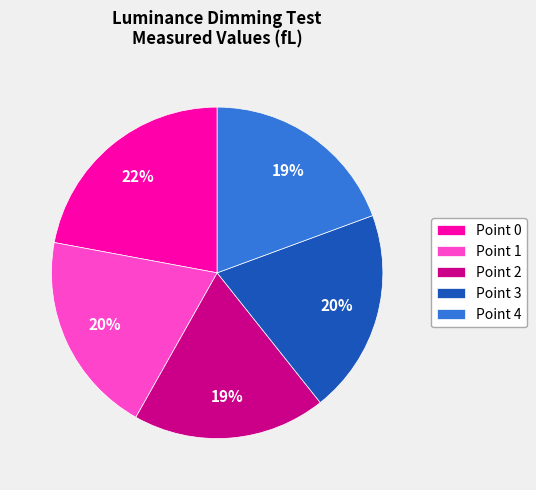

What percentage is the Point 1 slice, to the nearest percent?

20%